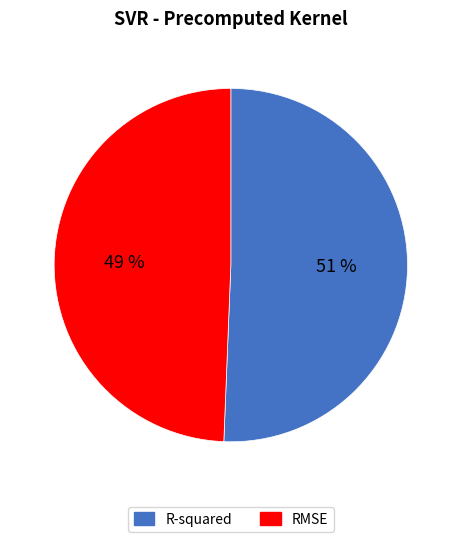

Combined, do RMSE and R-squared account for over 50%?

Yes